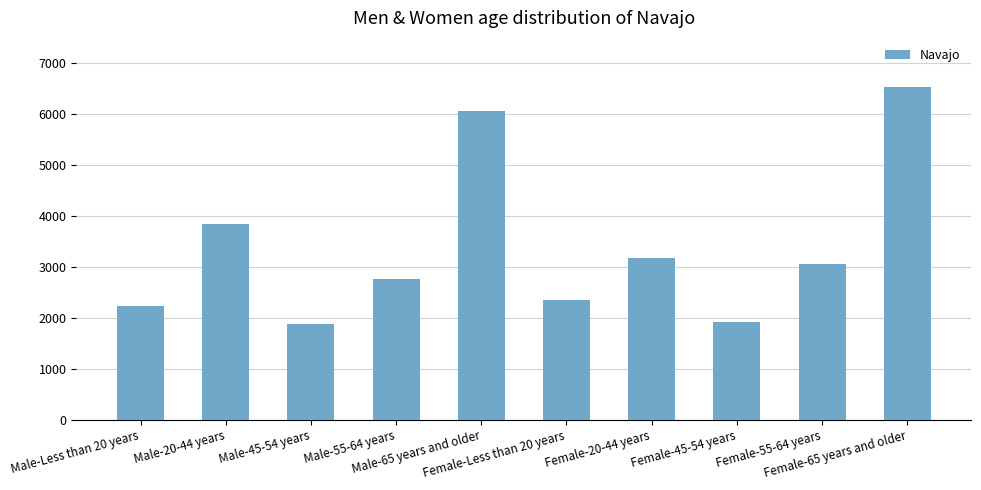

Reading left to right, what are all the values shown in this chart?

2228	3838	1885	2763	6064	2362	3173	1924	3064	6538